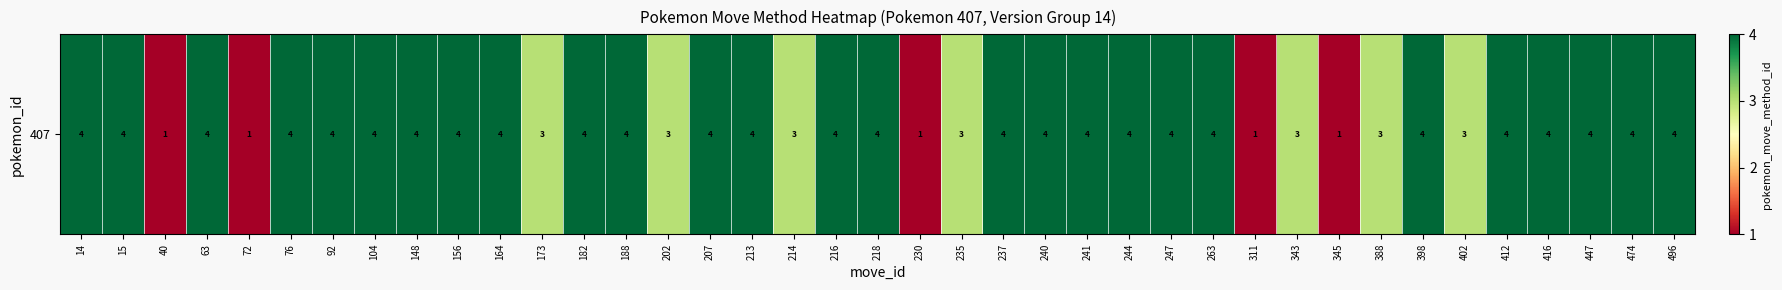

How many series are shown in this chart?

1